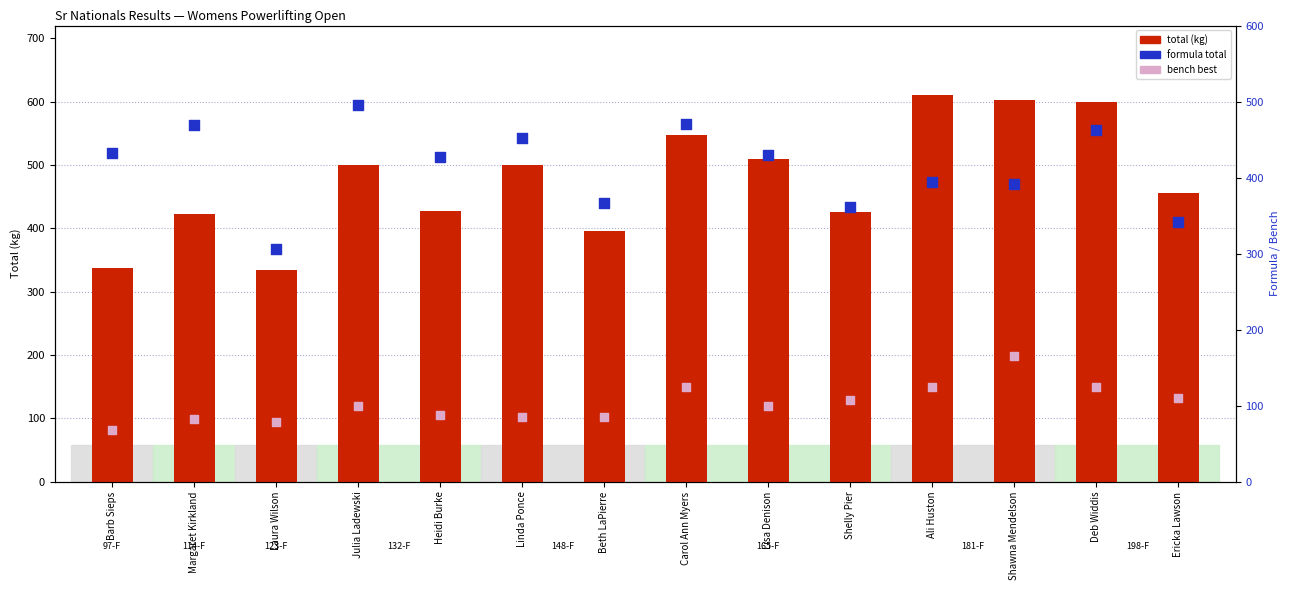

Which series has the largest total across all categories?

total